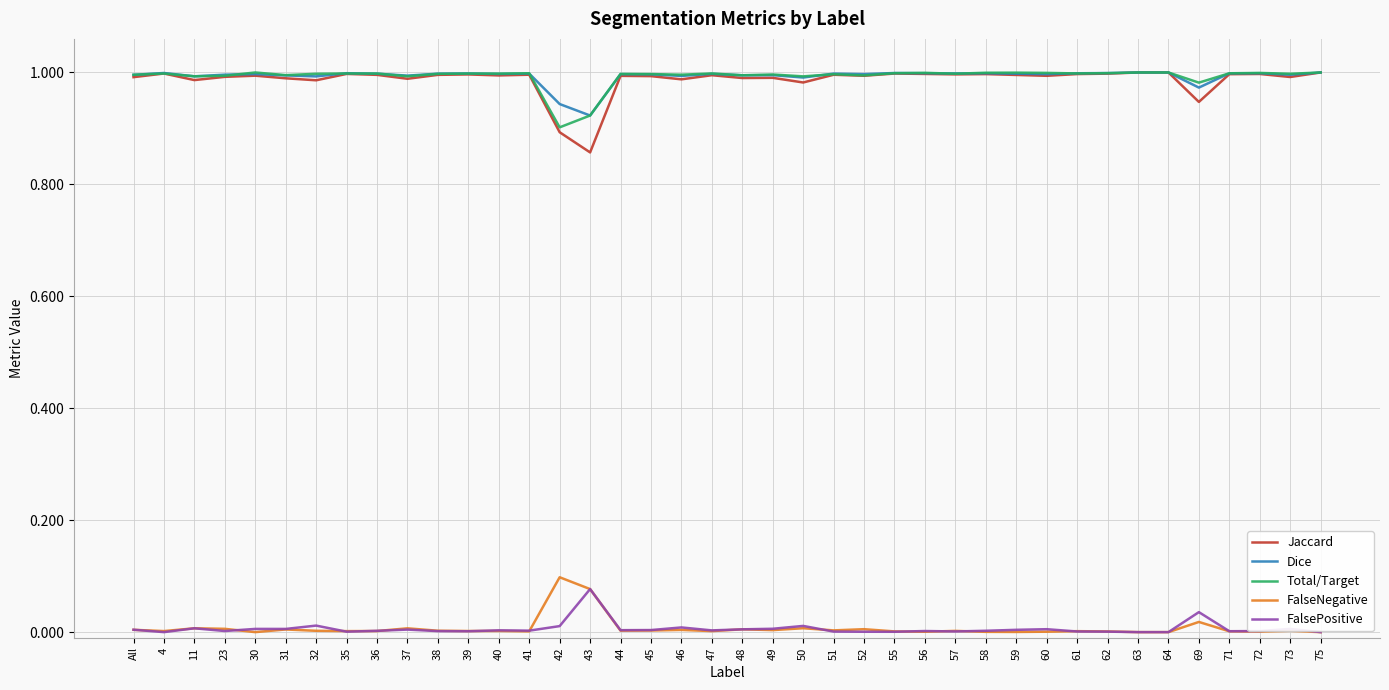

True or false: FalsePositive and Total/Target cross at least once.

False